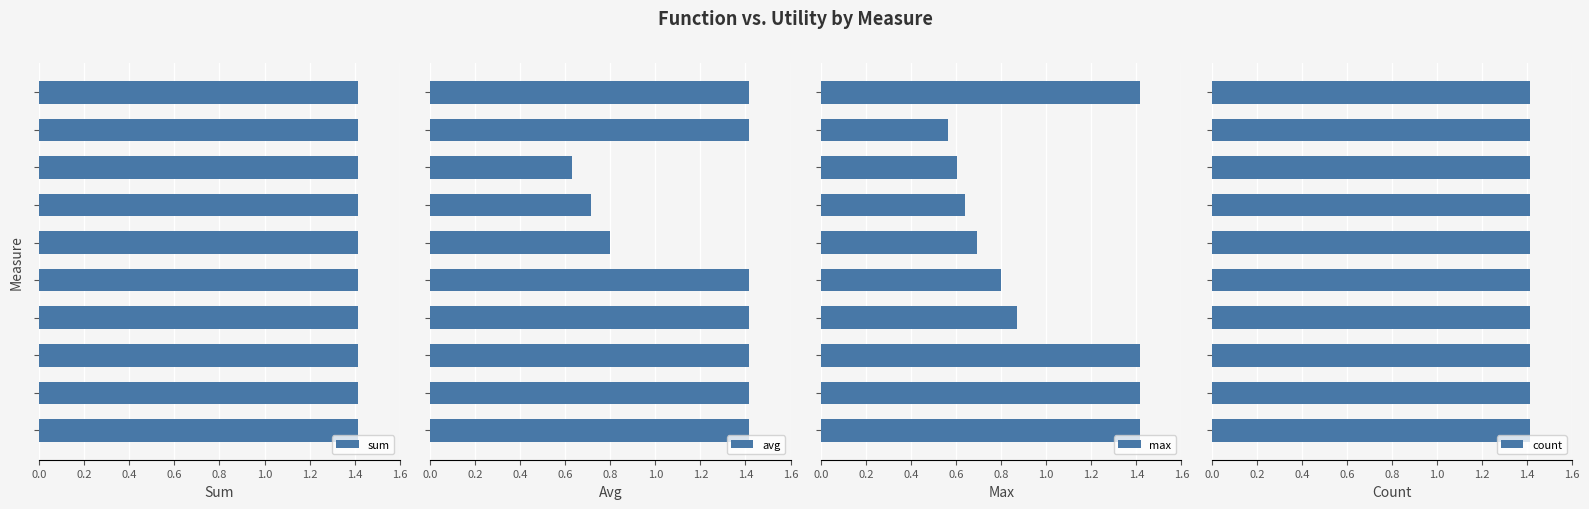

Count the avg values in the range 0 to 1.

3